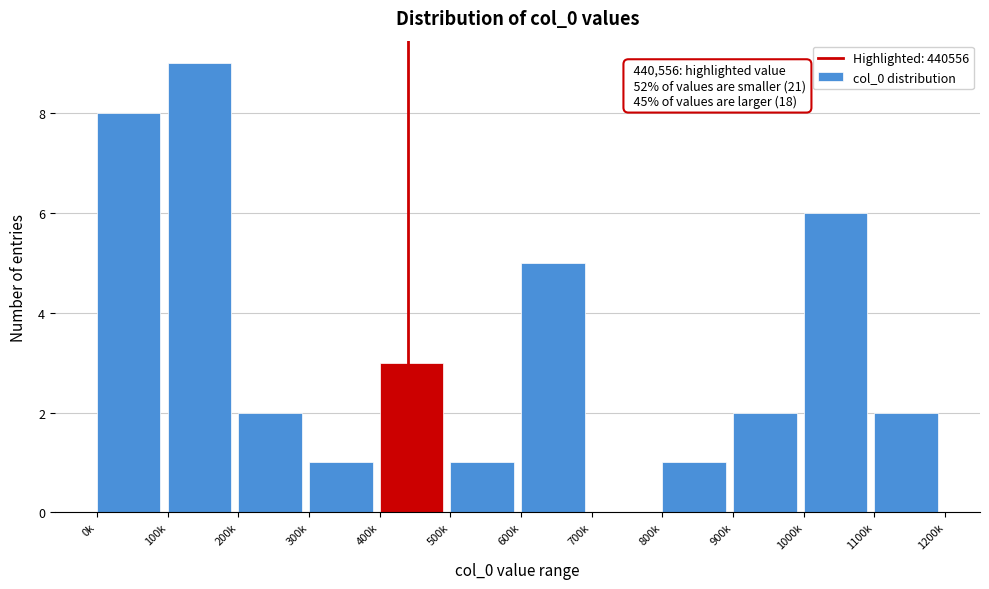

Reading left to right, transcribe all the data shown in this chart.

0k=8	100k=9	200k=2	300k=1	400k=3	500k=1	600k=5	700k=0	800k=1	900k=2	1000k=6	1100k=2